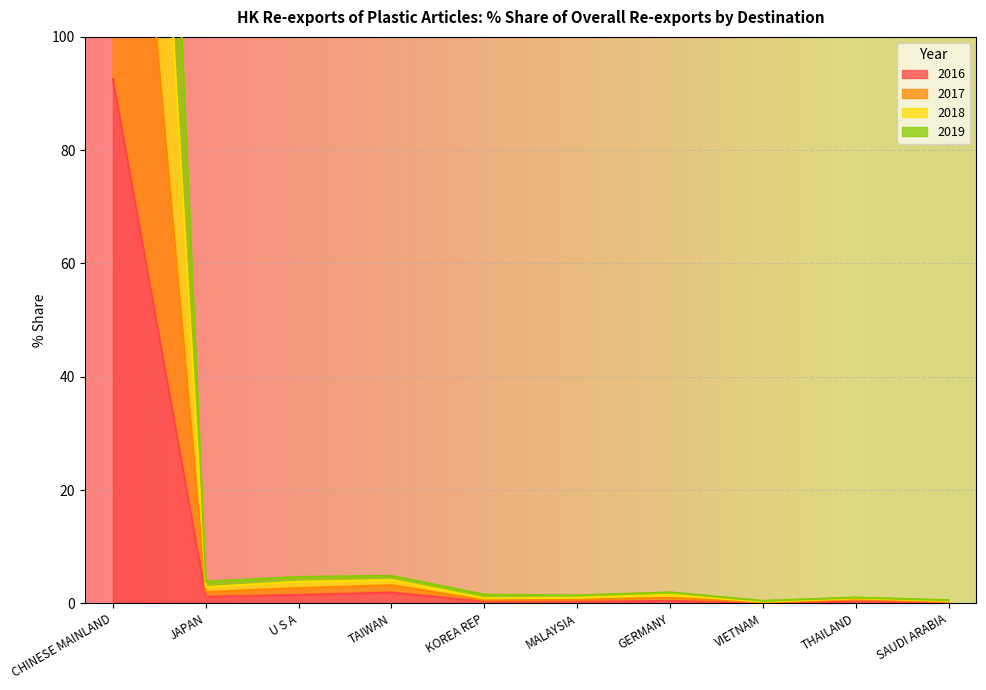

True or false: 2019 and 2016 intersect in this chart.

False